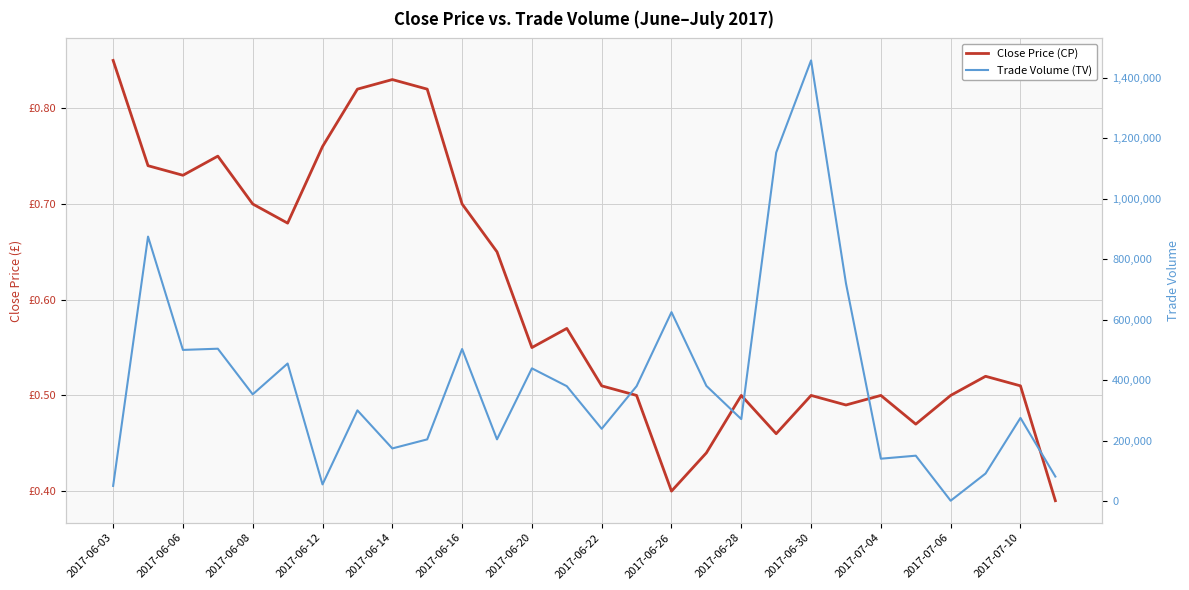

At how many categories does at least one series exceed 1289594?

1